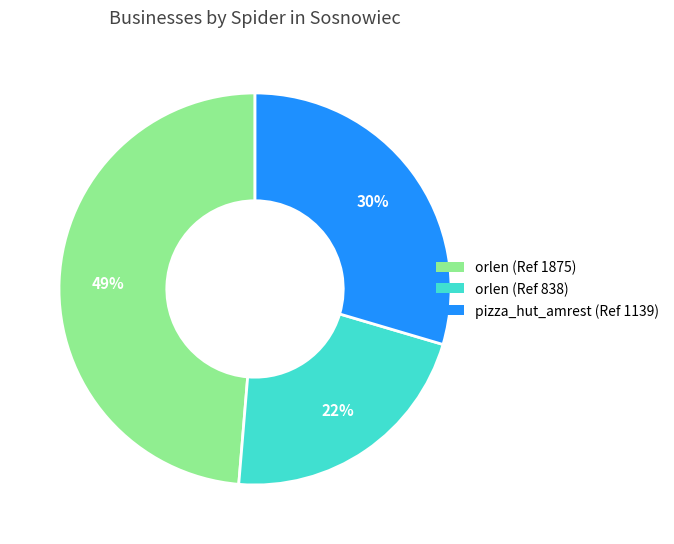

Combined, do orlen (Ref 1875) and orlen (Ref 838) account for over 50%?

Yes